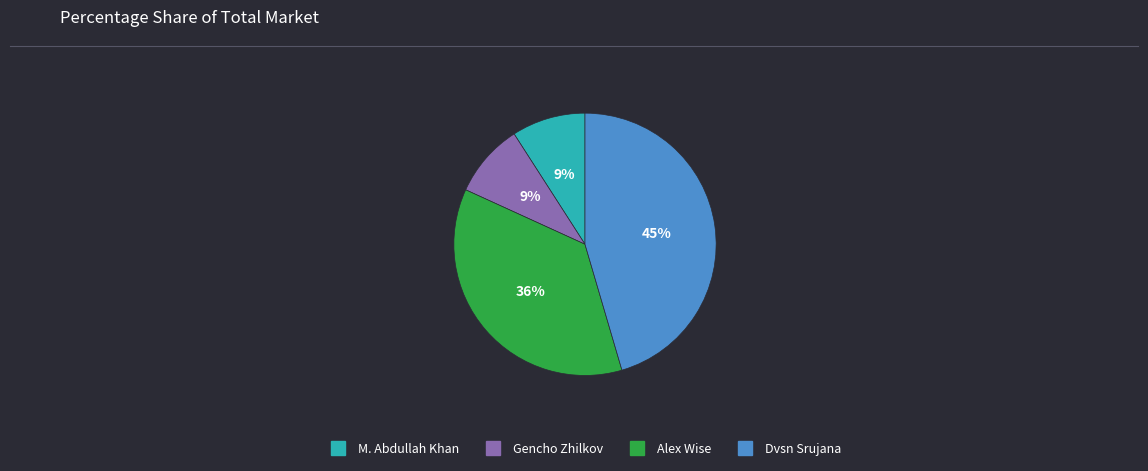

True or false: Gencho Zhilkov accounts for 9% of the total.

True